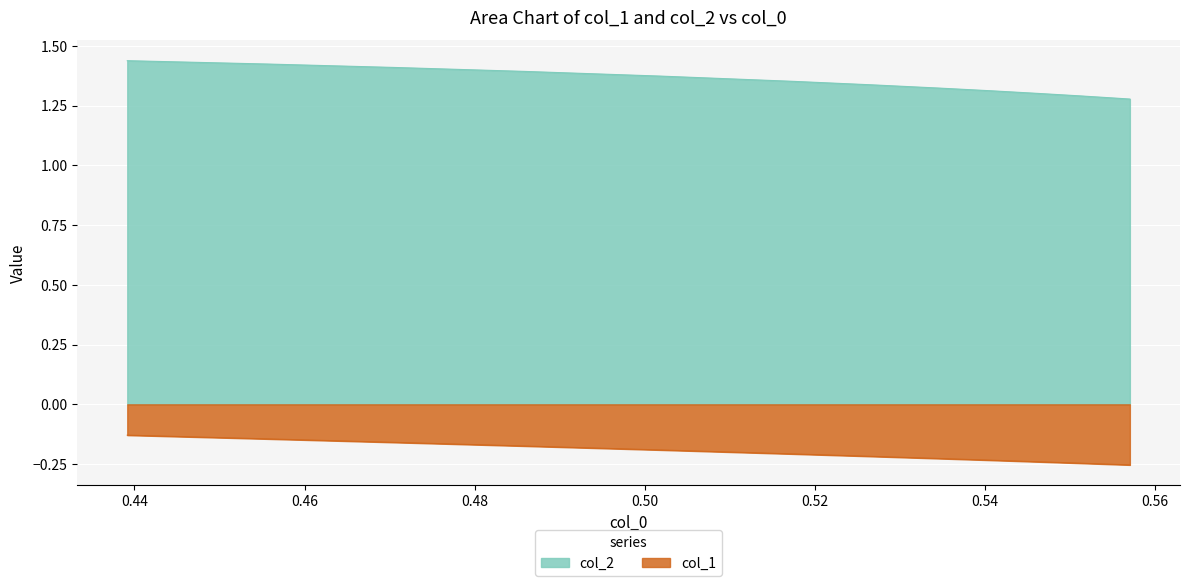

True or false: col_1 and col_2 intersect in this chart.

False